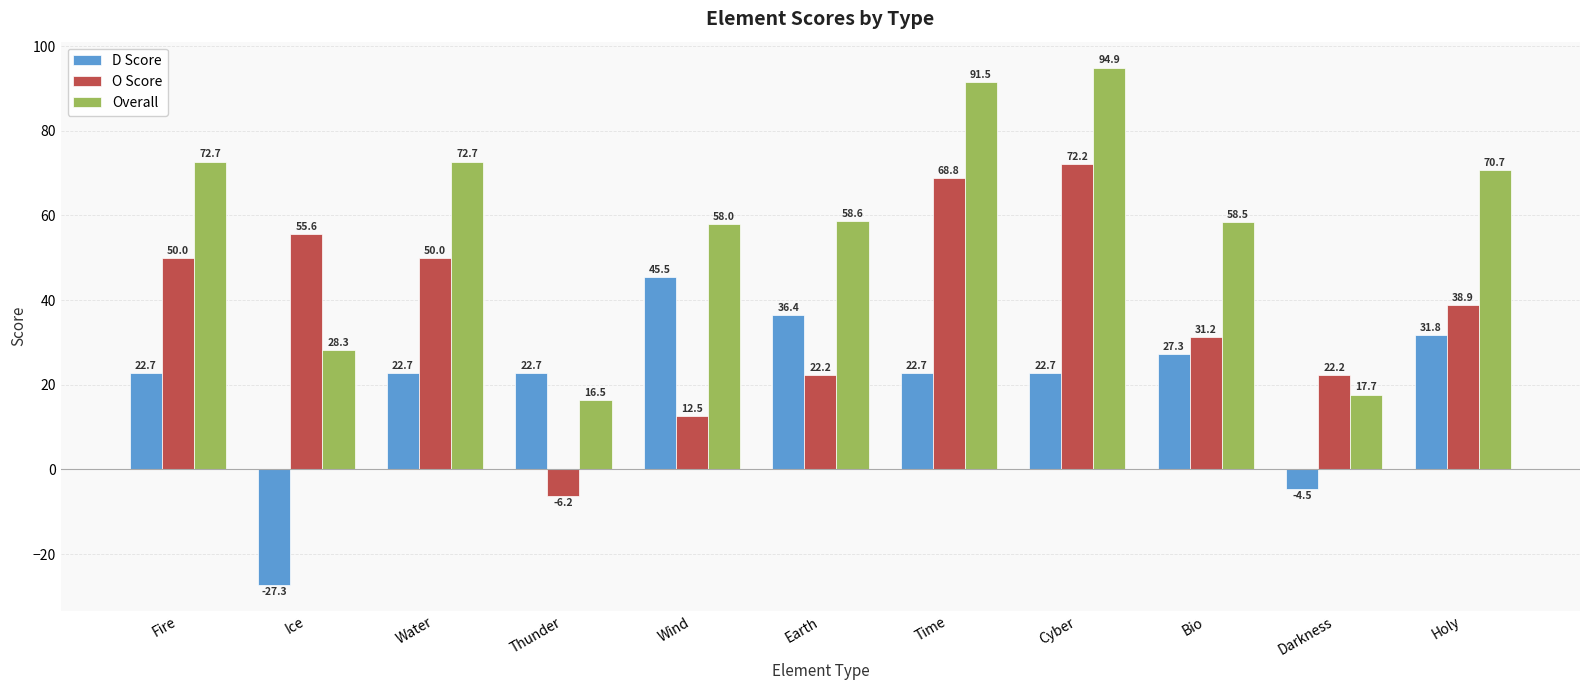

Is the value of D Score at Cyber greater than the value of O Score at Bio?

No